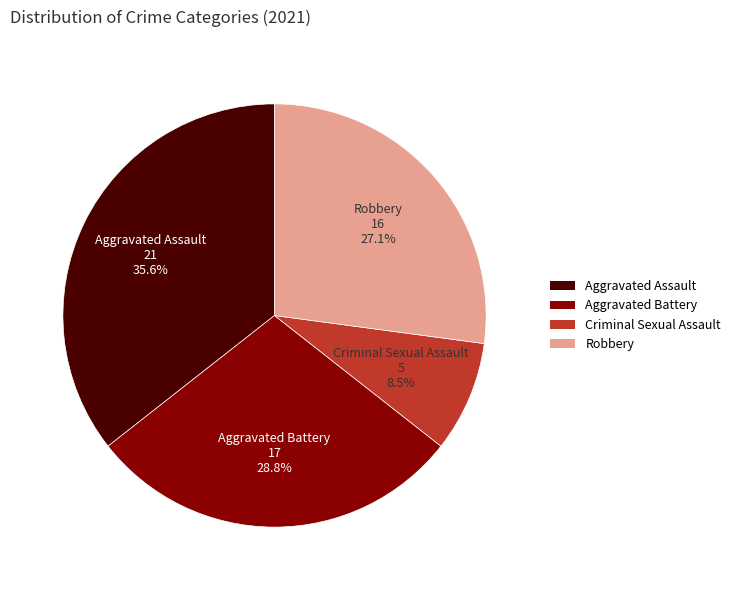

What is the ratio of the value at Aggravated Assault to the value at Aggravated Battery?

1.2